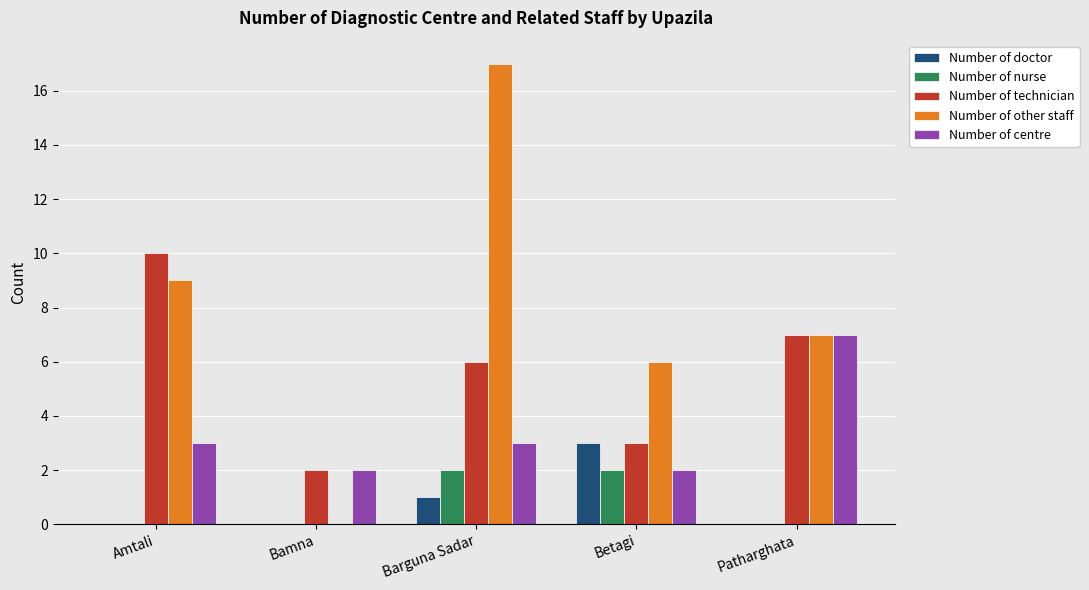

Count the number of data series in this chart.

5